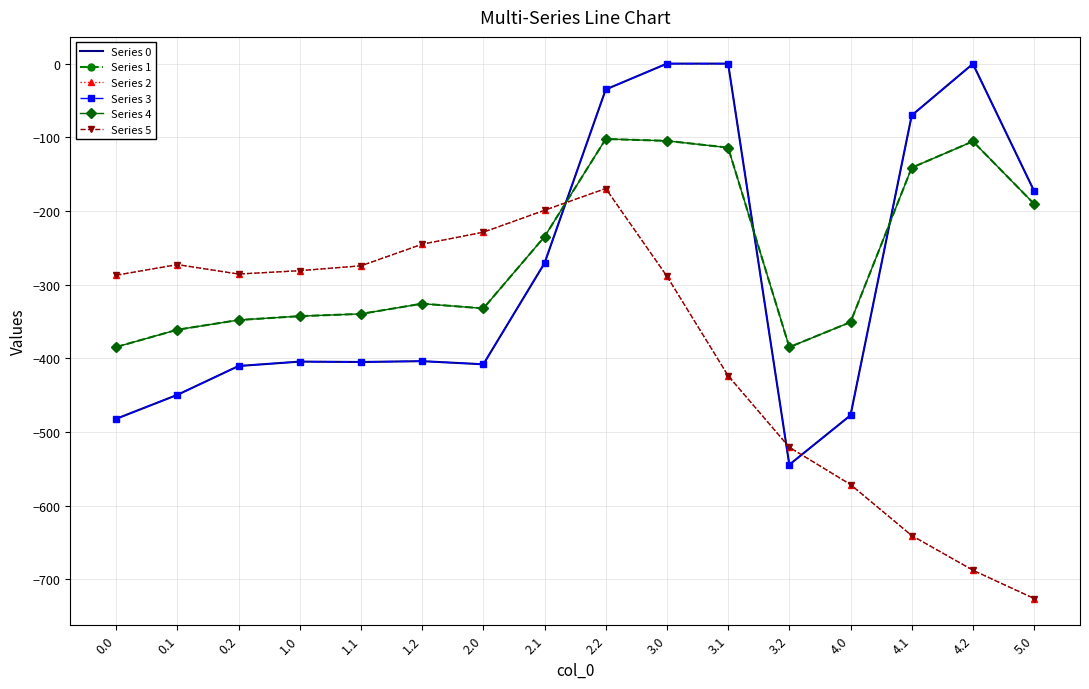

How many interior local valleys does the Series 1 series have?

2